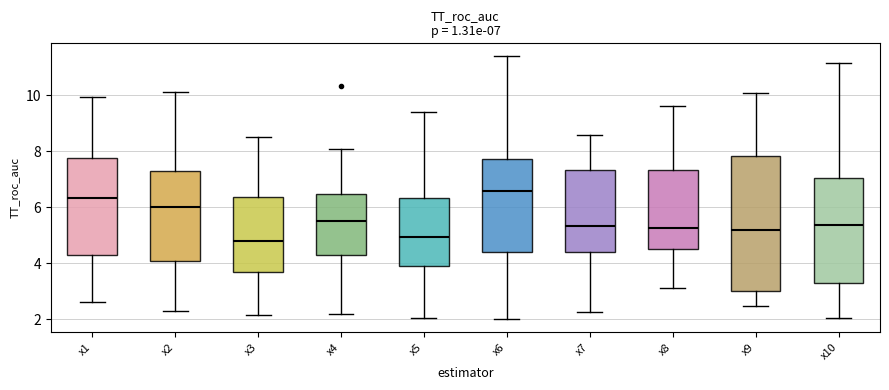

Which box is the tallest, from its lower edge to its upper edge?

x9